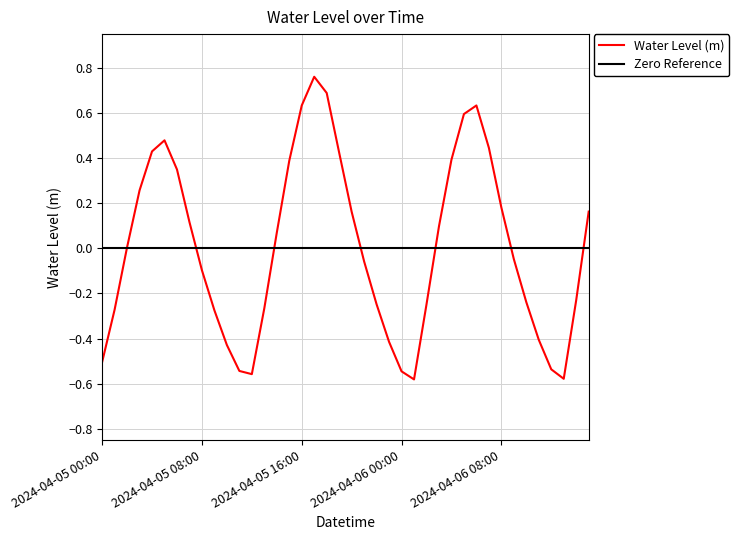

Reading left to right, list all the values displayed in this chart.

-0.5	-0.3	0.0	0.3	0.4	0.5	0.3	0.1	-0.1	-0.3	-0.4	-0.5	-0.6	-0.3	0.1	0.4	0.6	0.8	0.7	0.4	0.2	-0.1	-0.2	-0.4	-0.5	-0.6	-0.2	0.1	0.4	0.6	0.6	0.4	0.2	-0.0	-0.2	-0.4	-0.5	-0.6	-0.2	0.2